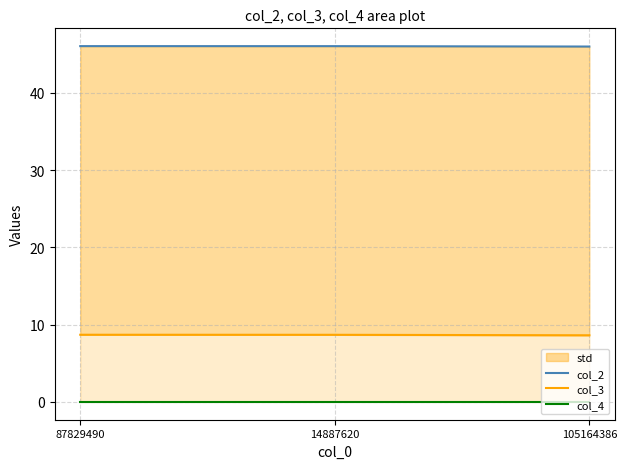

Which series has the largest range (max minus min)?

col_3